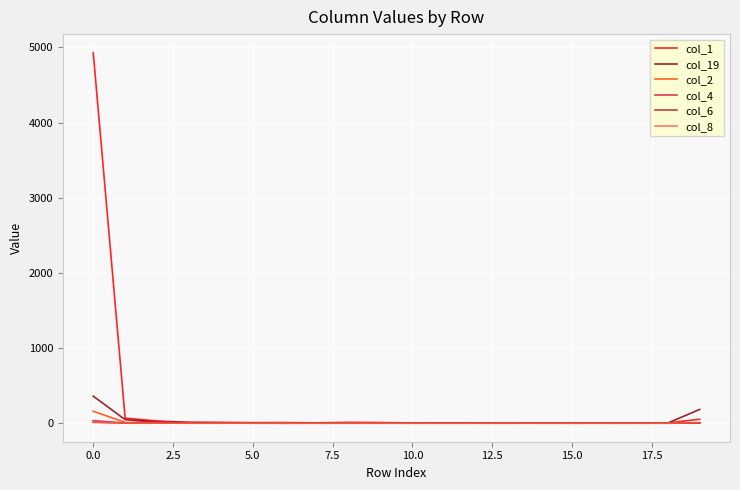

Which series has the largest range (max minus min)?

col_1